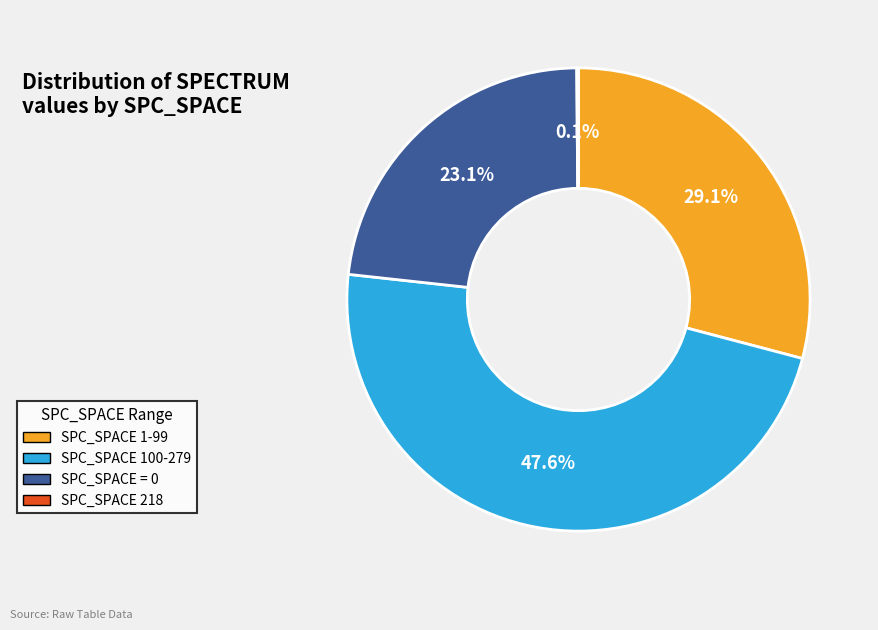

Approximately how many times larger is the value at SPC_SPACE = 0 compared to SPC_SPACE 100-279?

0.5